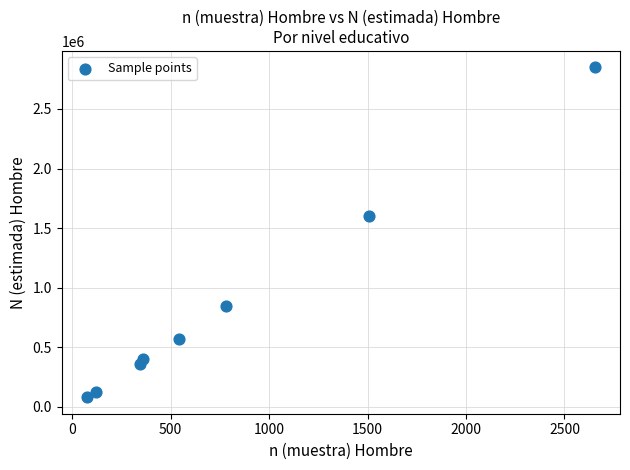

What is the range of X values (max minus min)?

2577